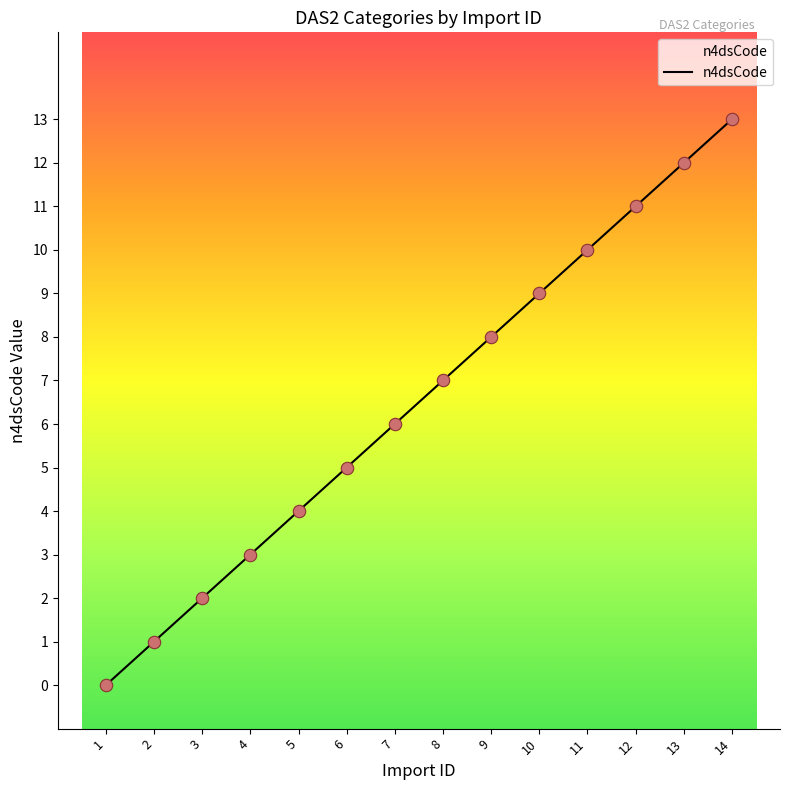

Approximately how many times larger is the value at 4 compared to 6?

0.6